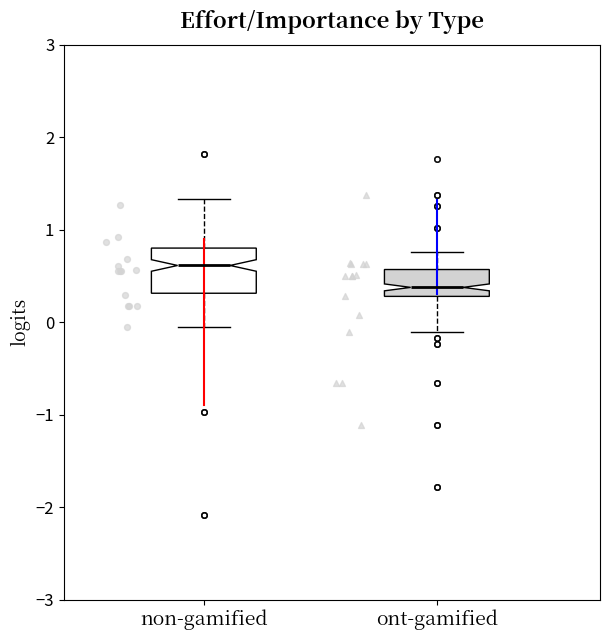

Which box has the highest median line?

non-gamified